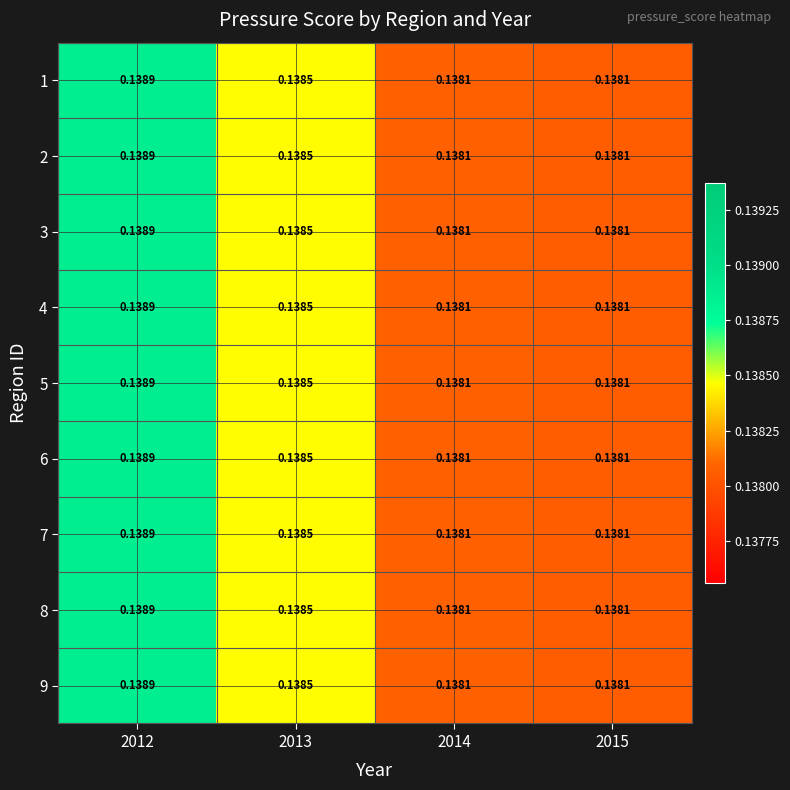

At which category is the sum across all series the highest?

2012